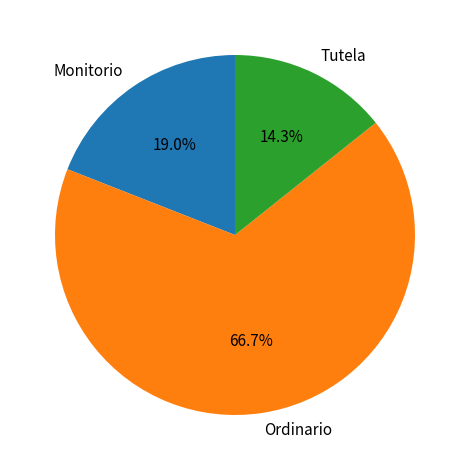

Count the number of slices in the pie.

3